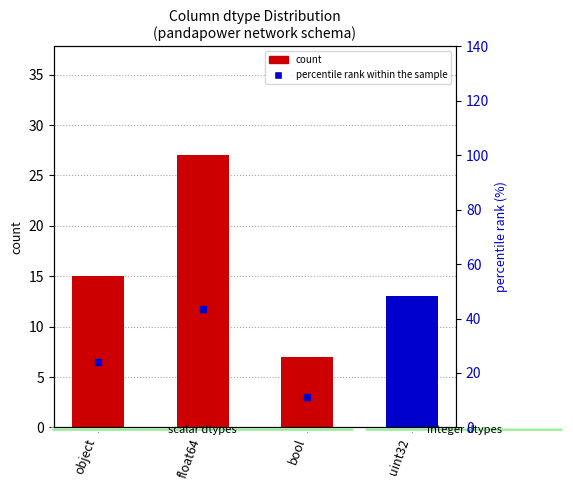

How many values are between 13 and 27?

3